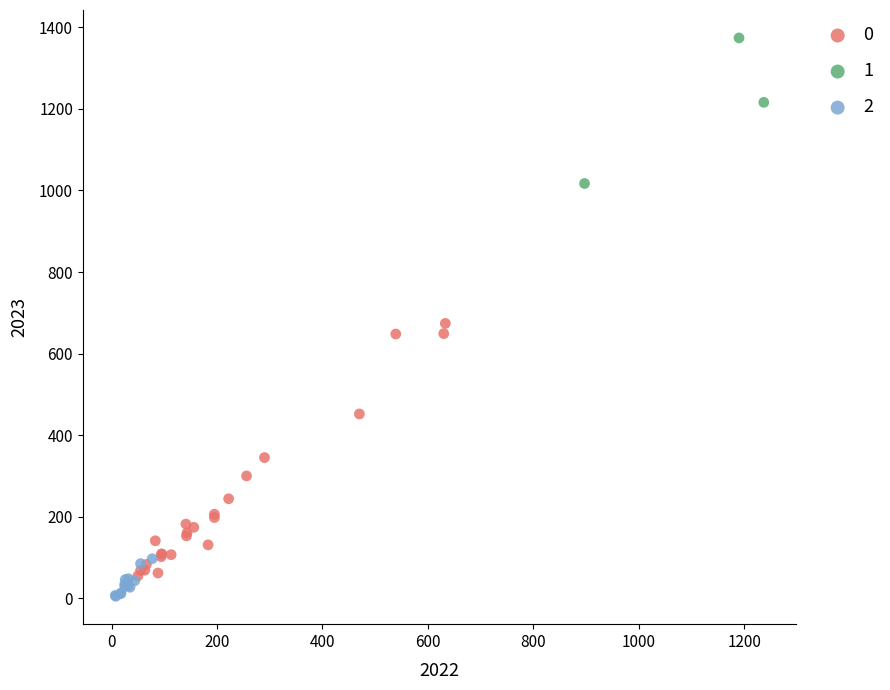

Which series contains the lowest Y value?

2